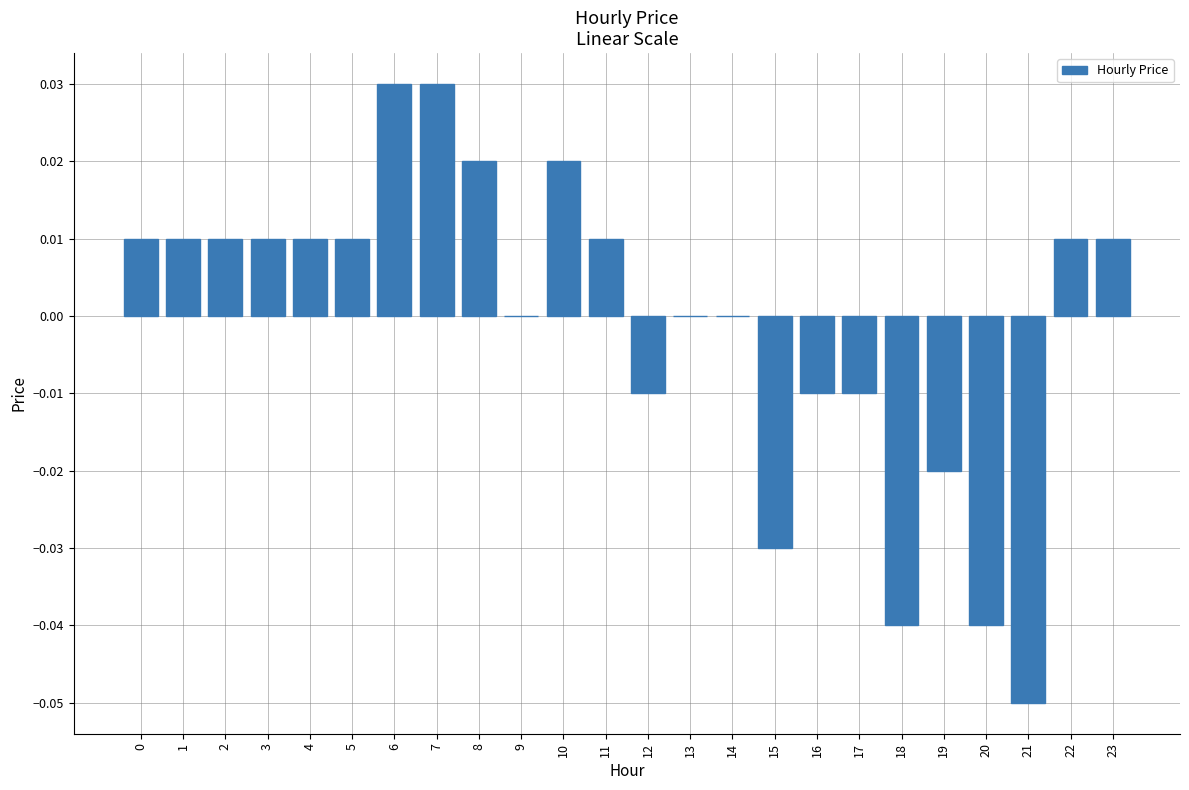

The chart shows a value of 0.0 at 22. True or false?

True